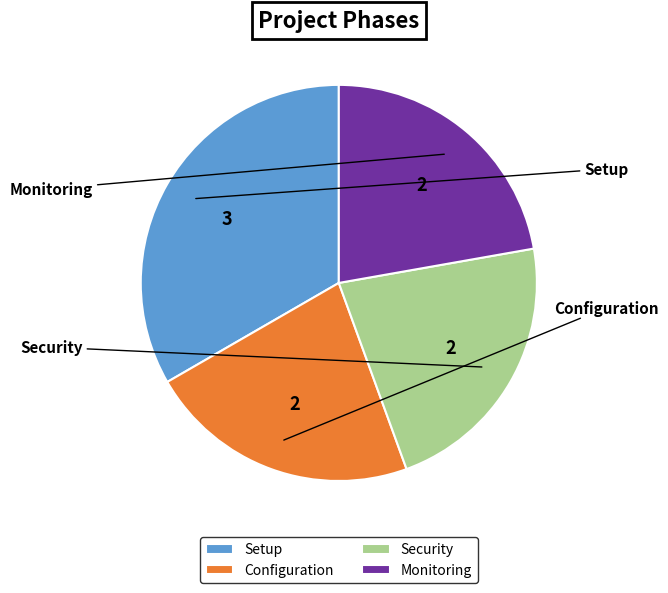

What is the smallest slice in the pie chart?

Configuration